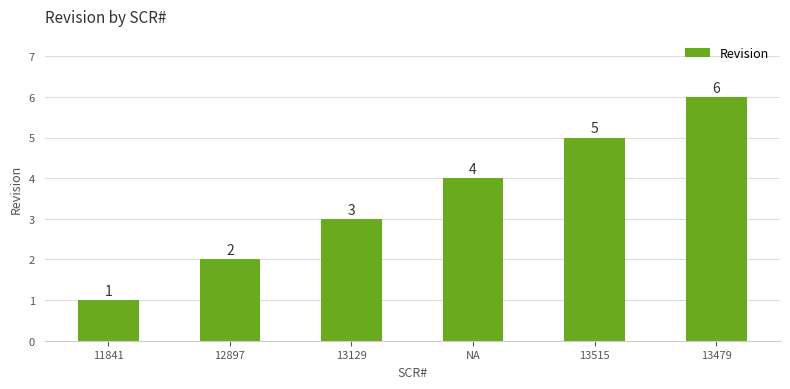

List the labels in order of value, smallest first.

11841, 12897, 13129, NA, 13515, 13479